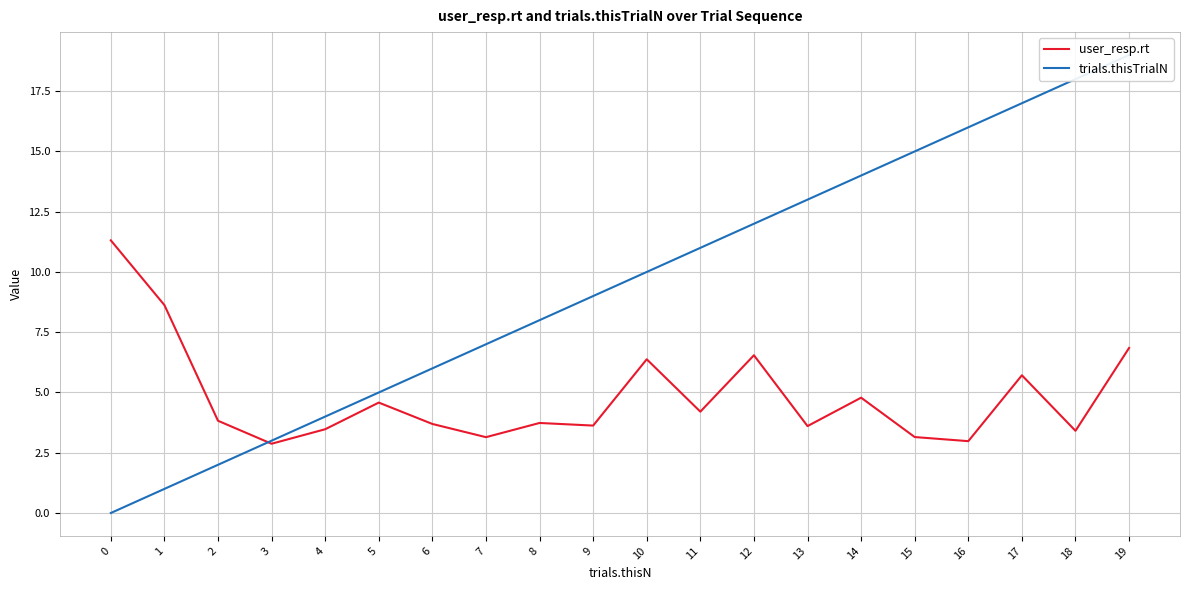

What is the greatest value displayed?

19.0